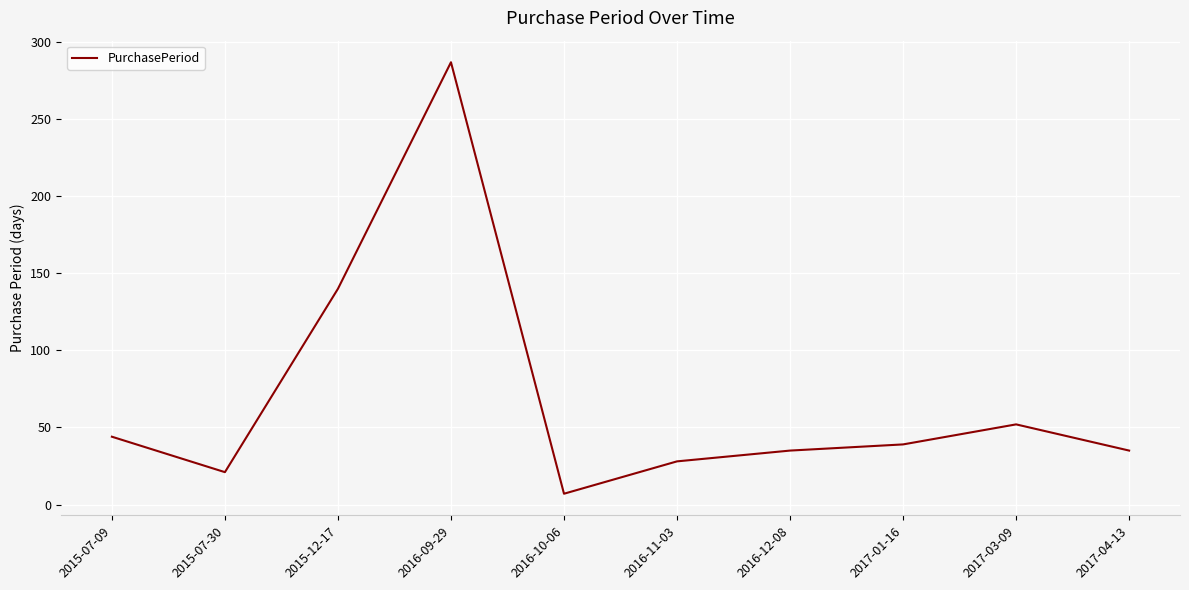

How many series are shown in this chart?

1